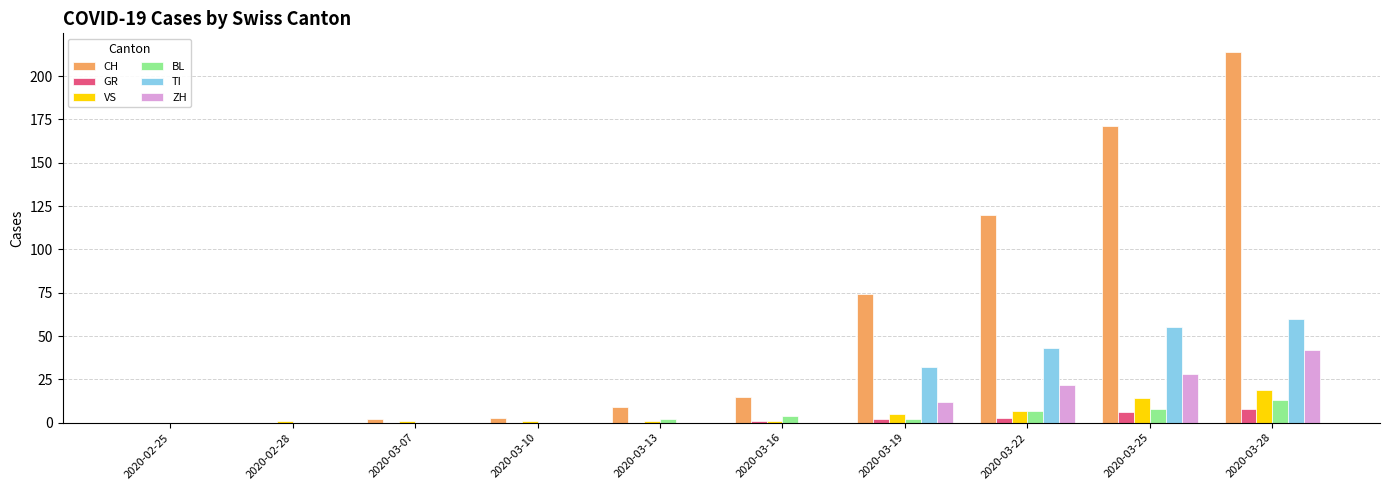

Reading left to right, transcribe all the data shown in this chart.

CH: 0	0	2	3	9	15	74	120	171	214
GR: 0	0	0	0	0	1	2	3	6	8
VS: 0	1	1	1	1	1	5	7	14	19
BL: 0	0	0	0	2	4	2	7	8	13
TI: 0	0	0	0	0	0	32	43	55	60
ZH: 0	0	0	0	0	0	12	22	28	42